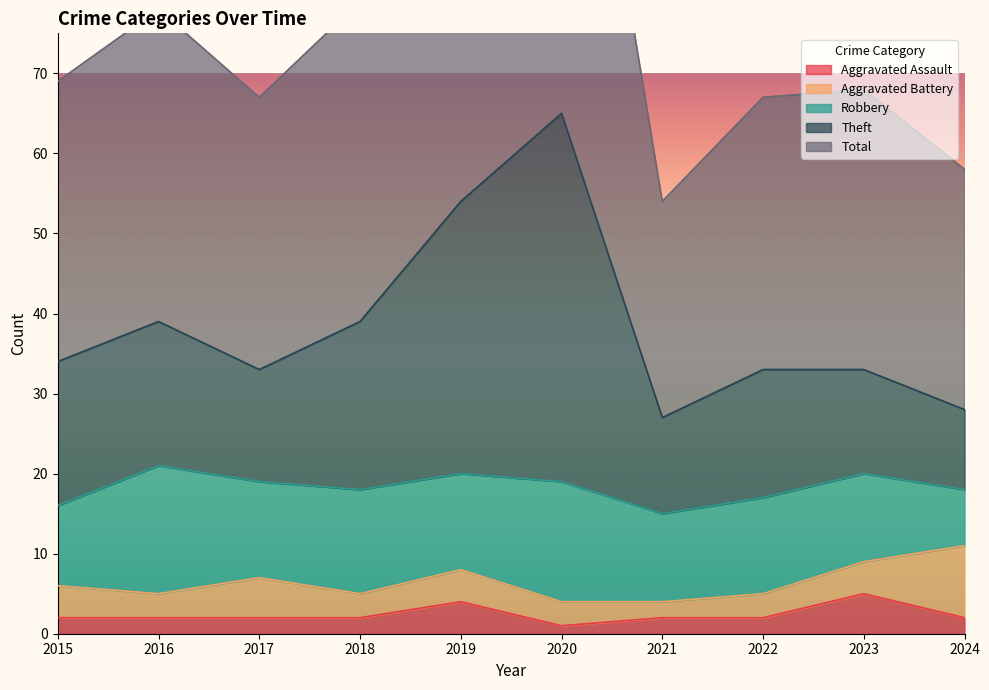

The Aggravated Assault series shows 2 at 2021. True or false?

True